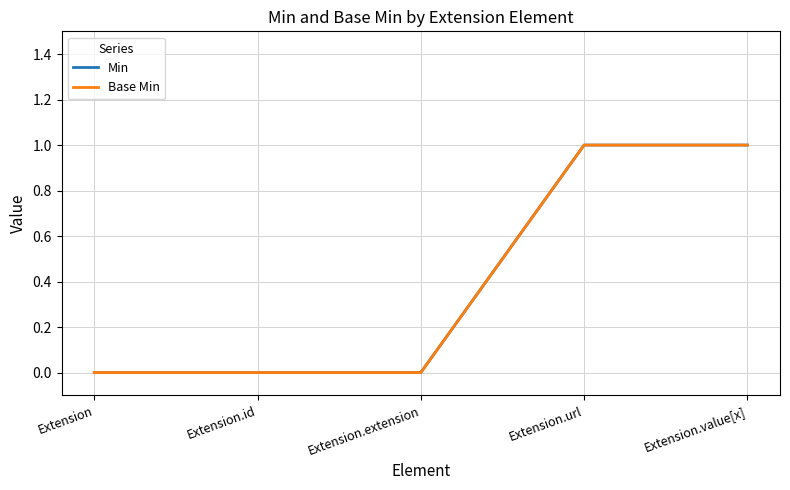

True or false: Base Min and Min intersect in this chart.

False